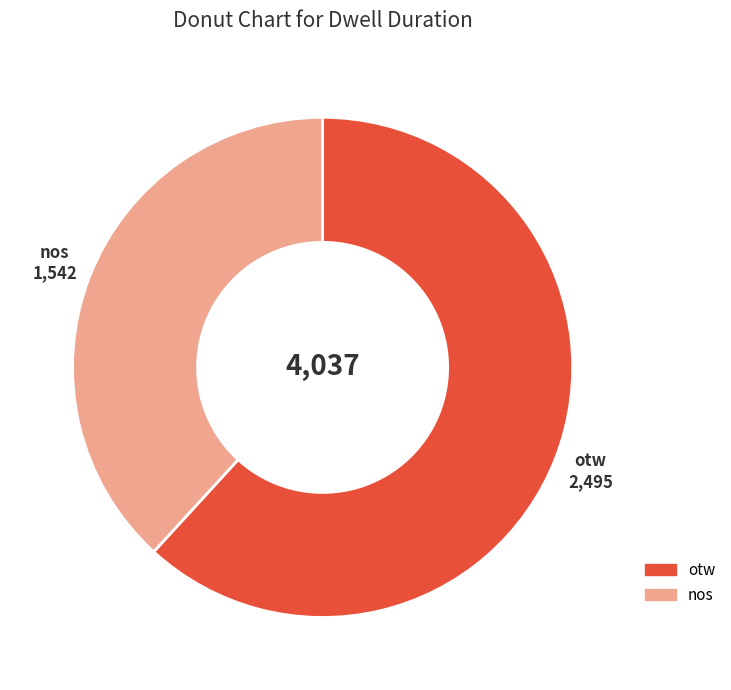

Which slice is the smallest?

nos